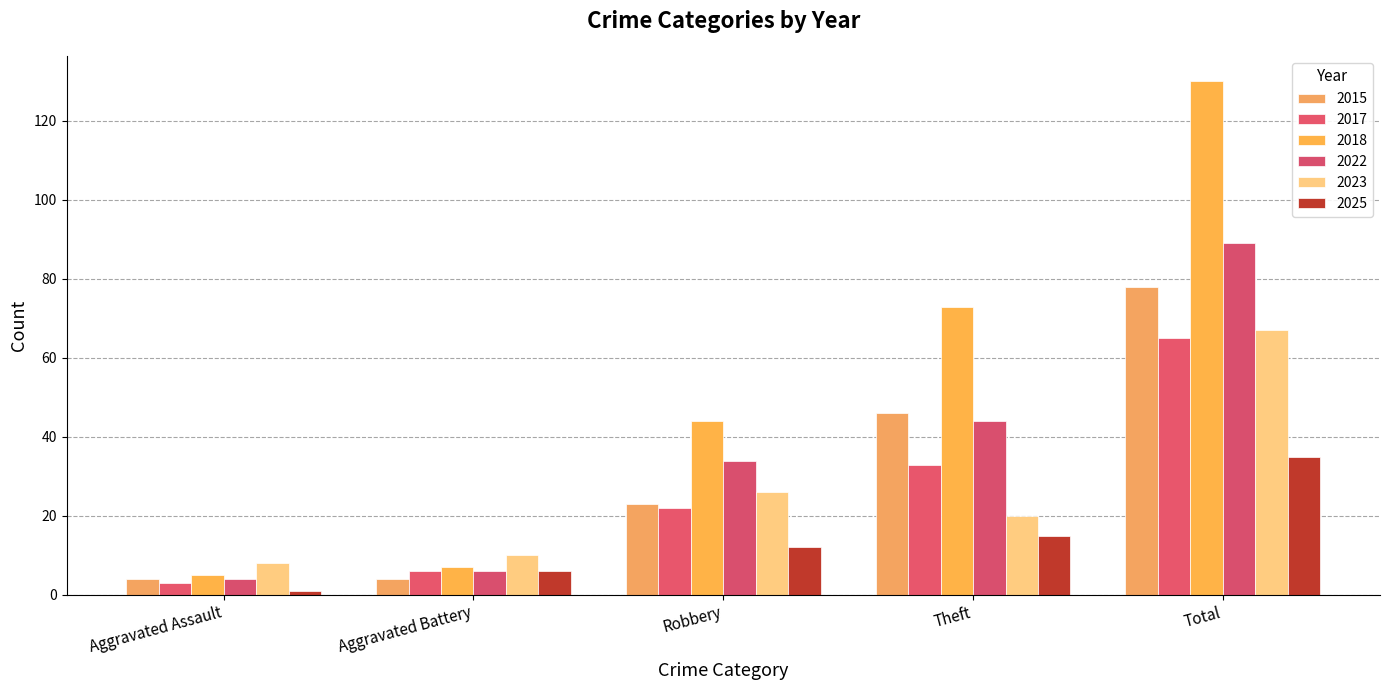

What is the minimum value for 2018?

5